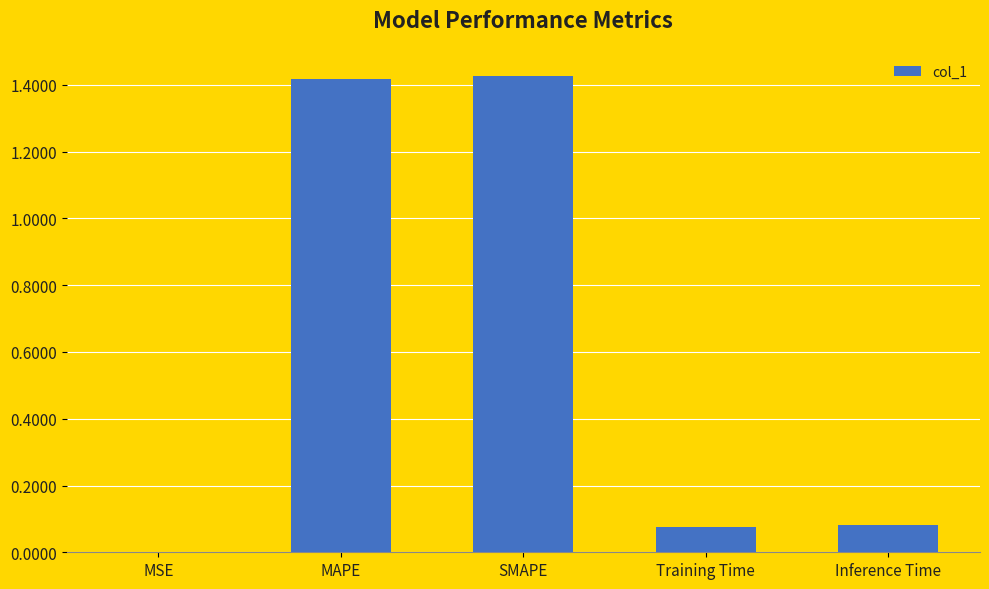

What is the change in value from SMAPE to Training Time?

-1.4